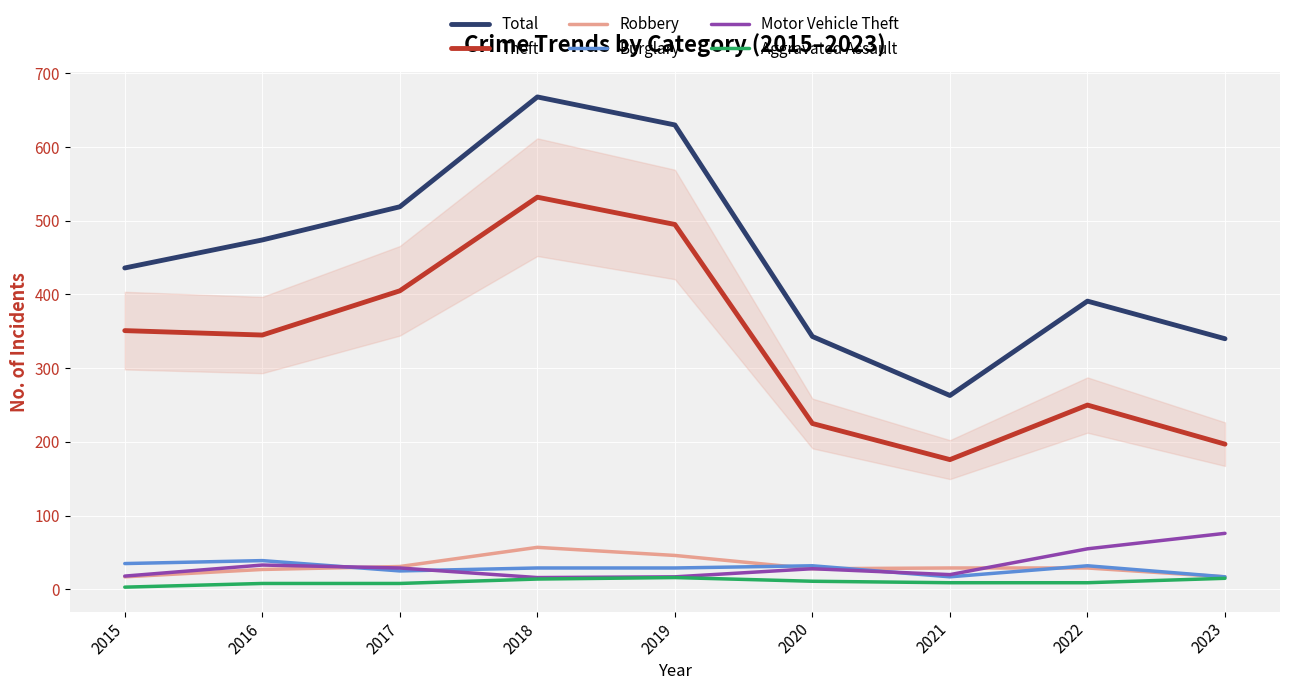

What are all the series names shown in the legend?

Total, Theft, Robbery, Burglary, Motor Vehicle Theft, Aggravated Assault